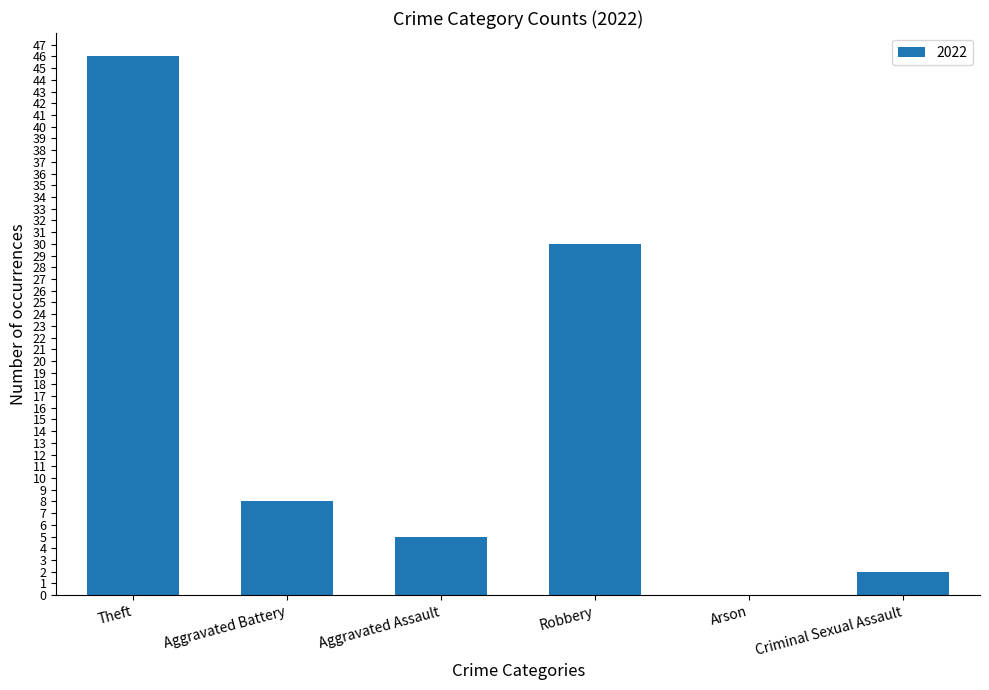

Which has a higher value, Aggravated Assault or Theft?

Theft